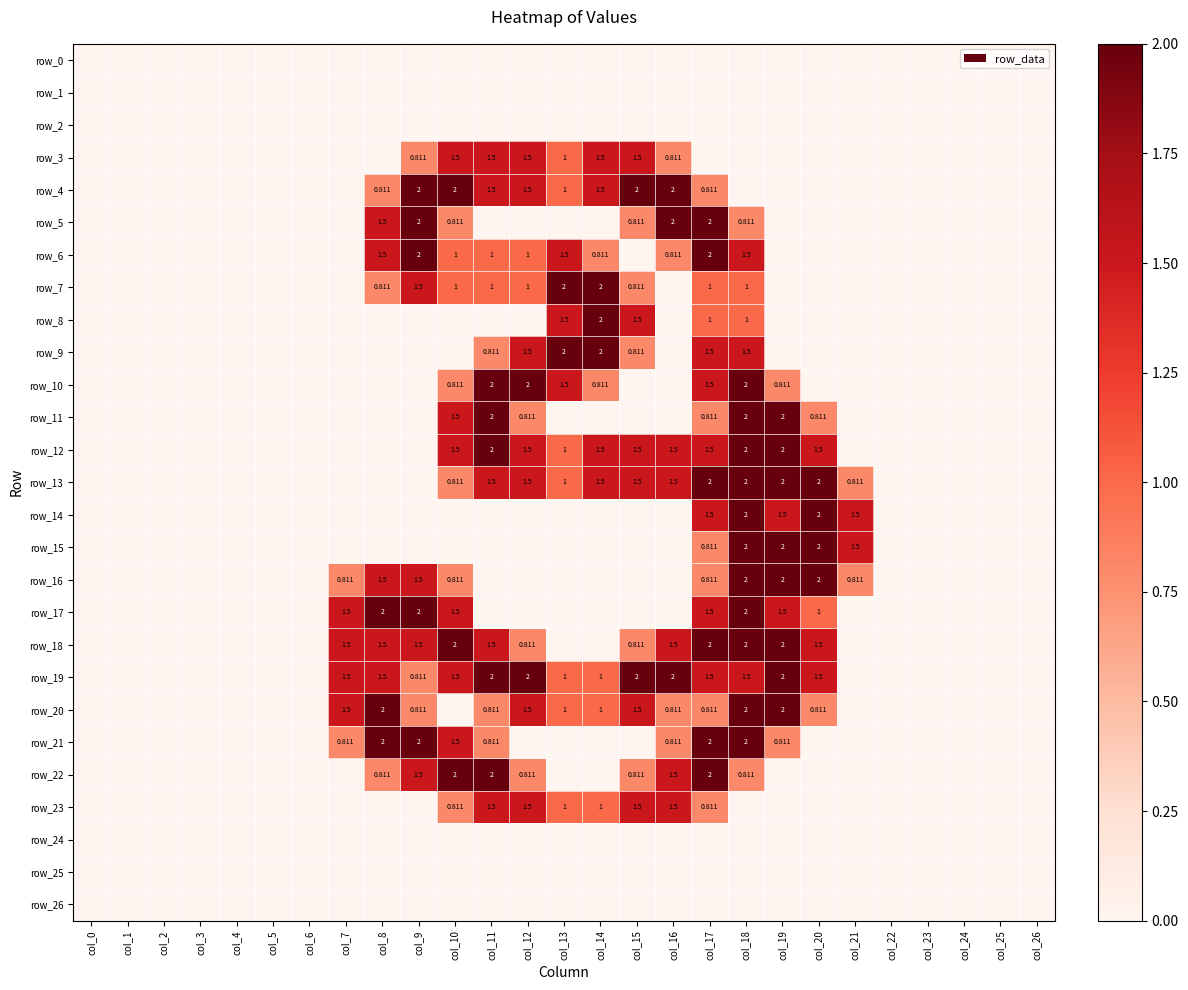

Which series changed the most between col_3 and col_21?

row_14